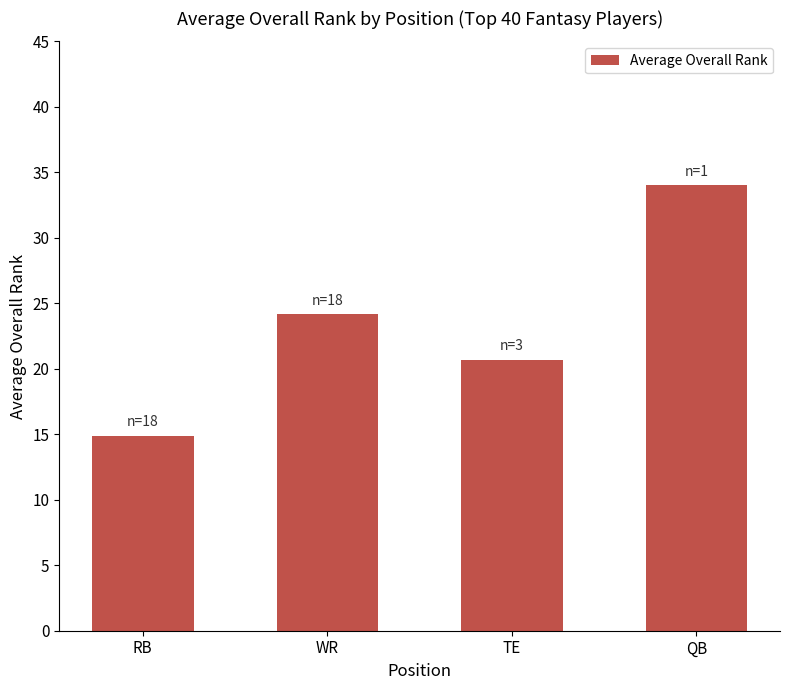

What is the change in value from TE to QB?

+13.3